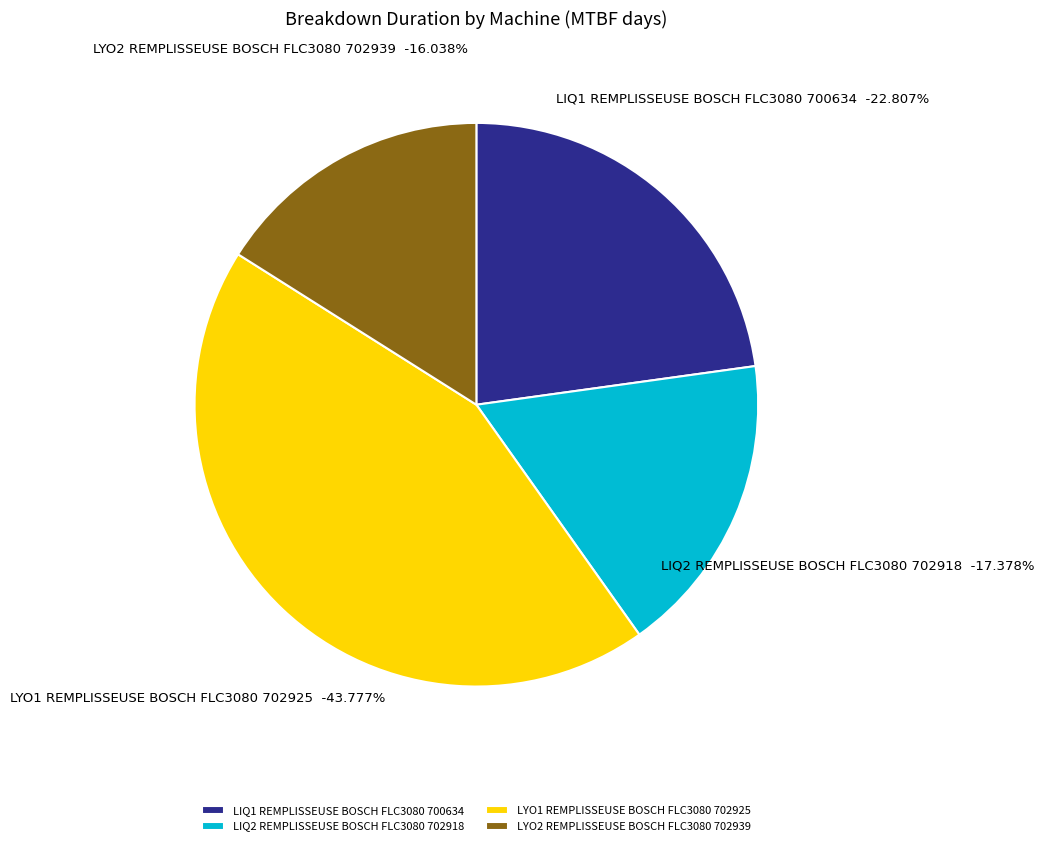

How many segments does this pie chart have?

4